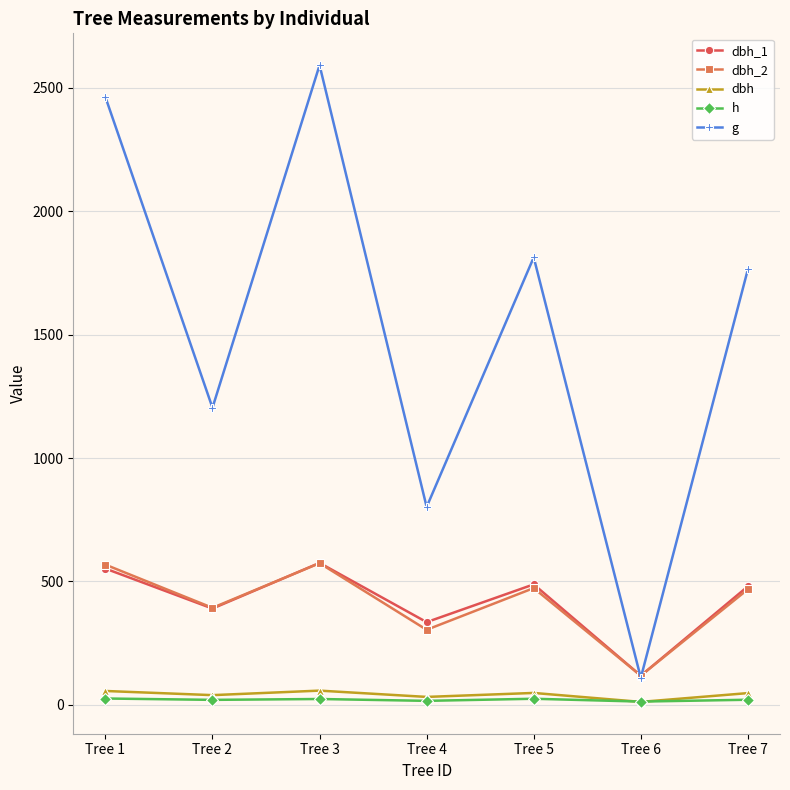

Is the value of dbh_1 at Tree 1 greater than the value of dbh_2 at Tree 6?

Yes